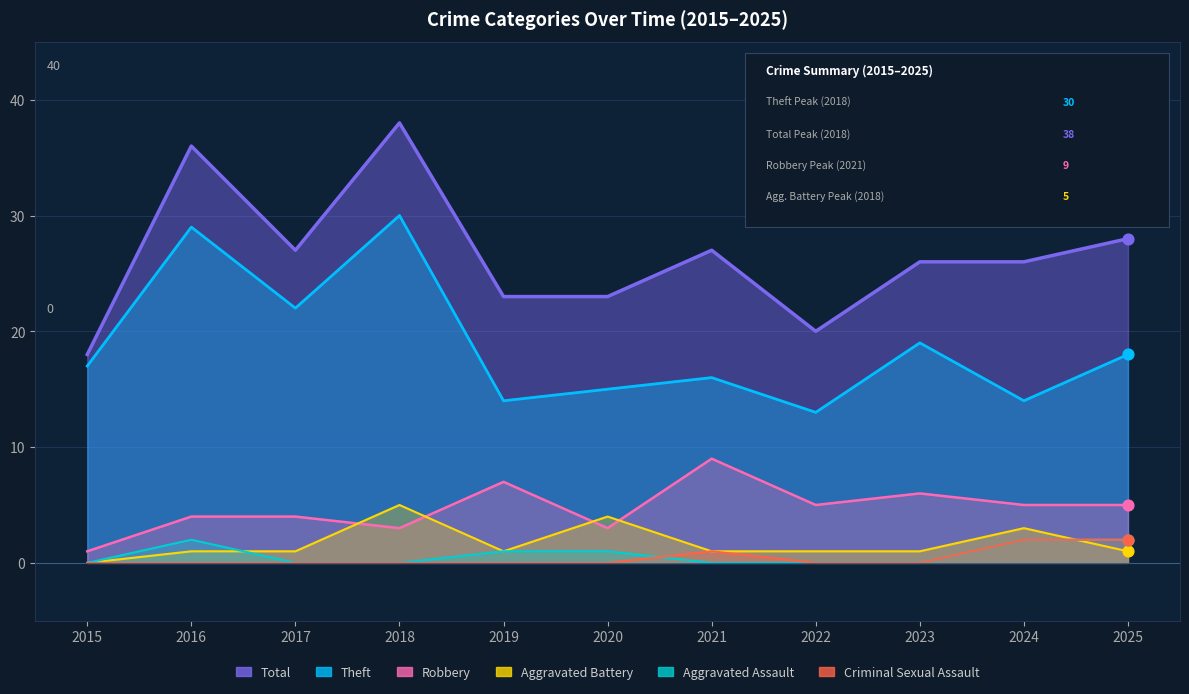

Which series has the largest total across all categories?

Total